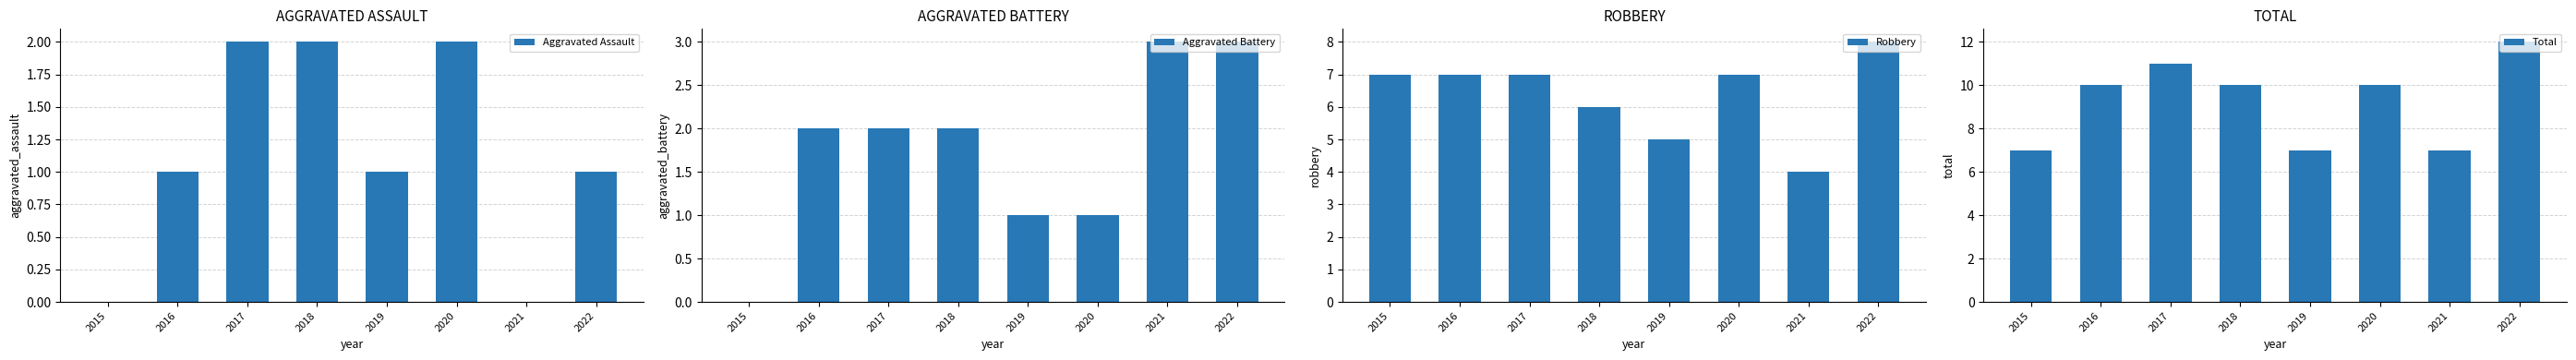

True or false: Robbery has a value of 10 at 2017.

False